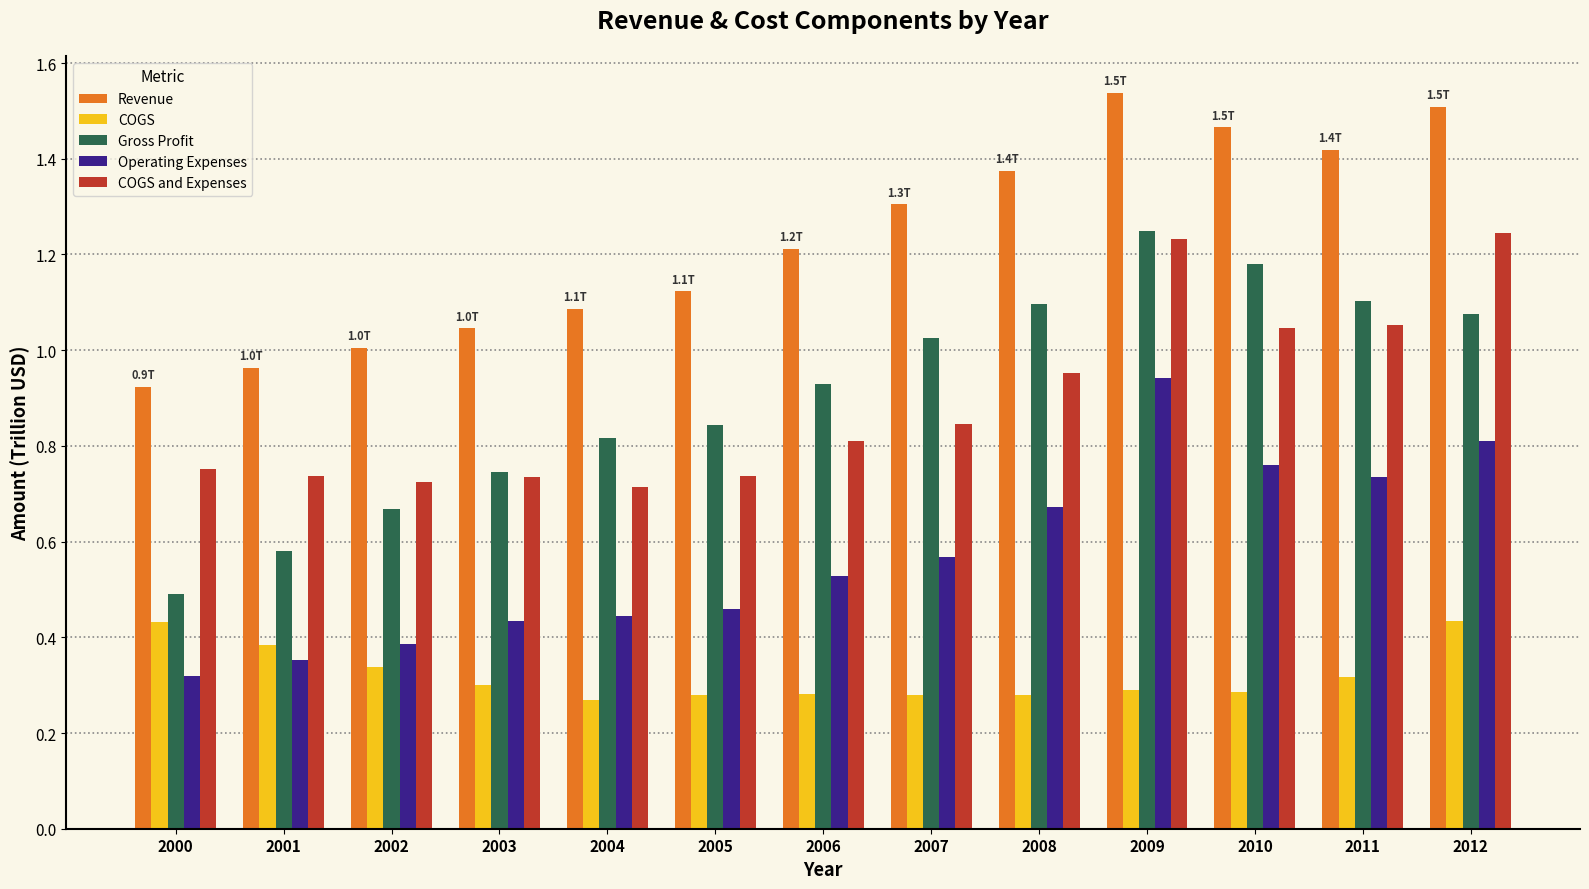

Rank the series at 2007 from lowest to highest value.

COGS, Operating Expenses, COGS and Expenses, Gross Profit, Revenue